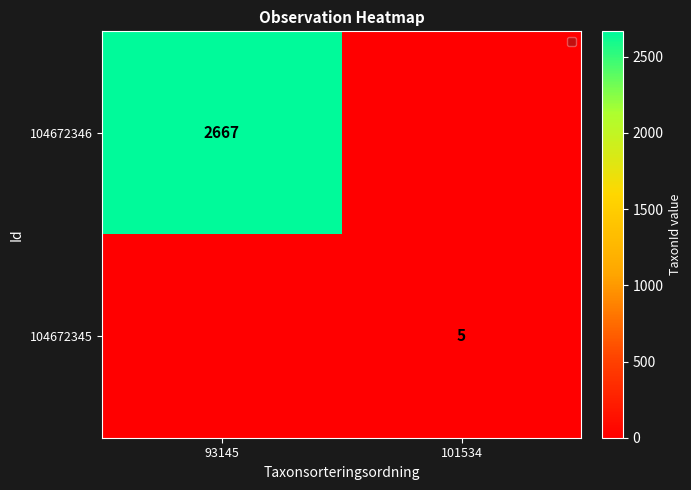

True or false: 104672345 has a value of 9 at 101534.

False